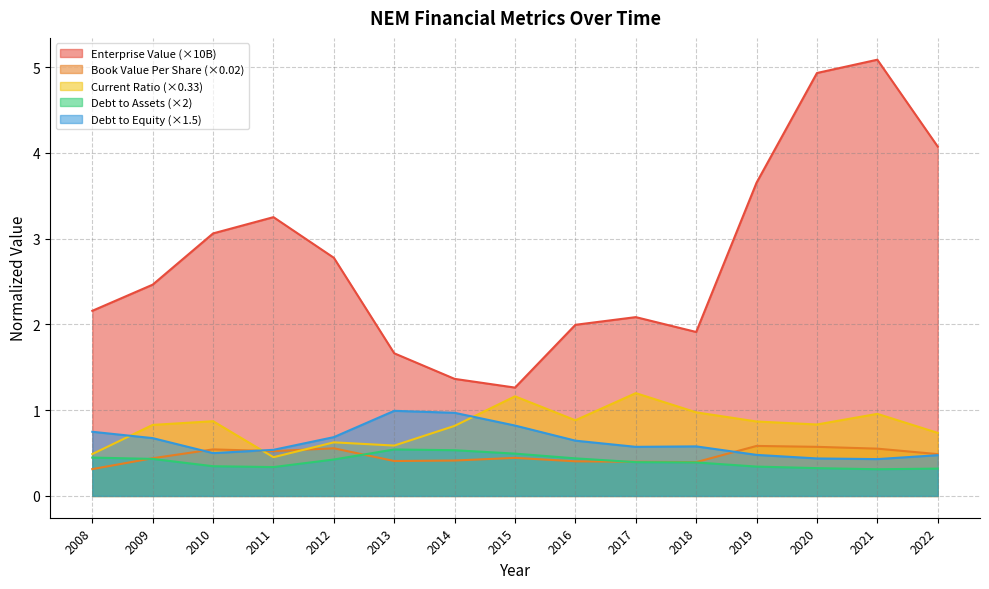

Where is the first local maximum for EnterpriseValue?

2011